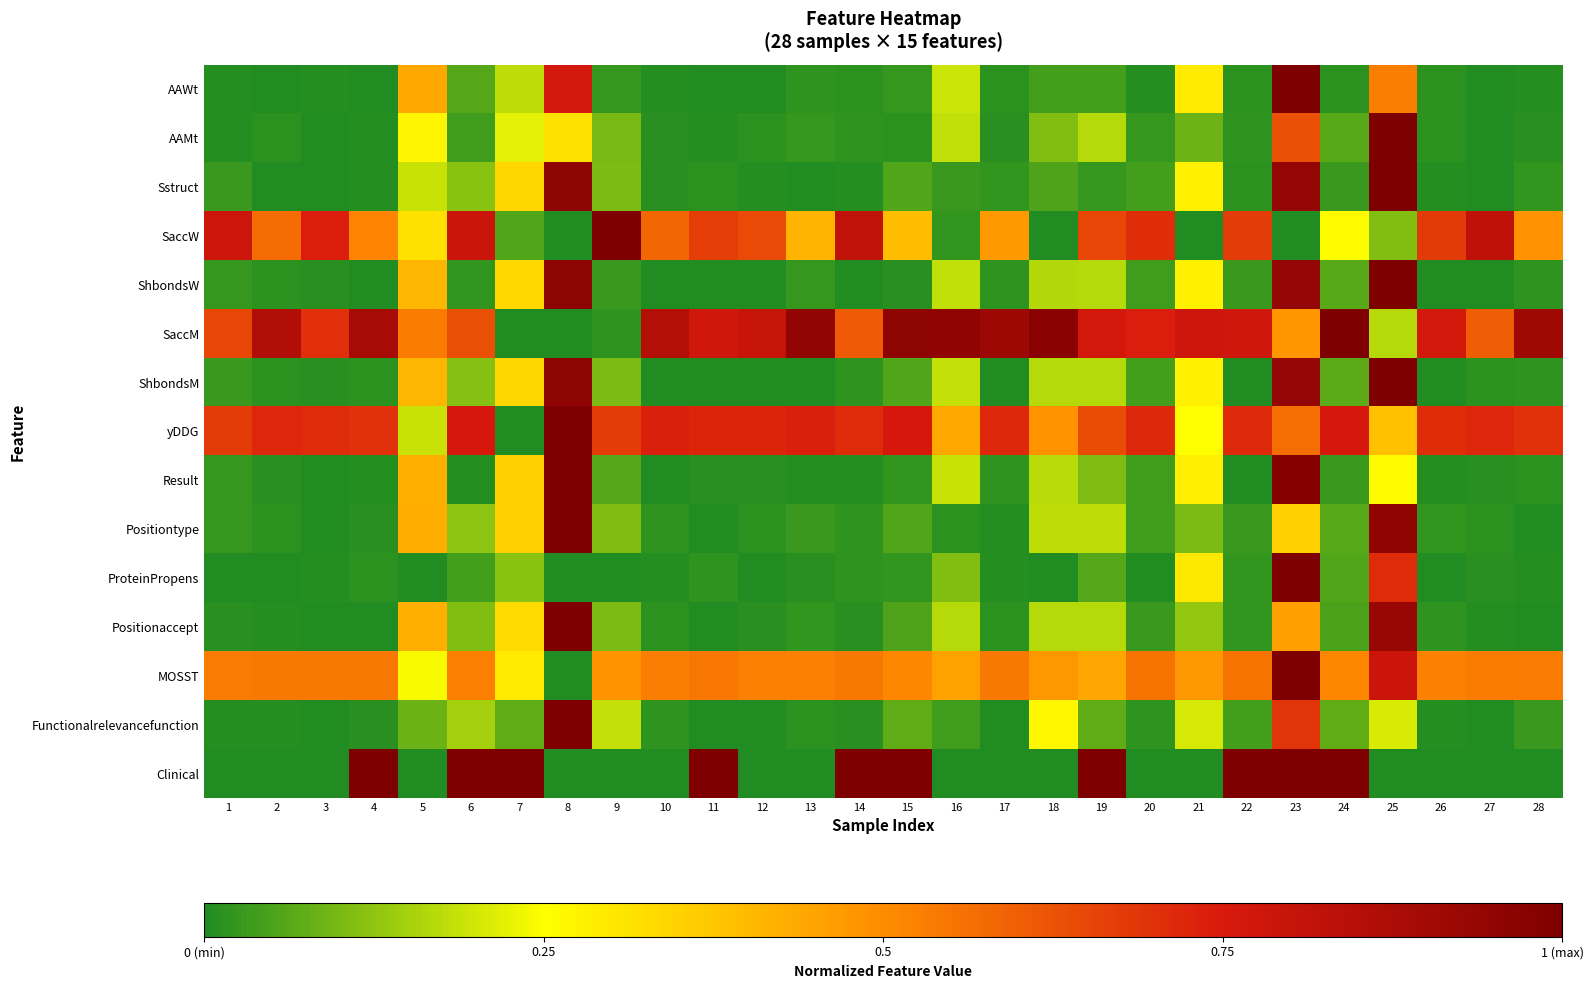

Which series has the largest total across all categories?

SaccM